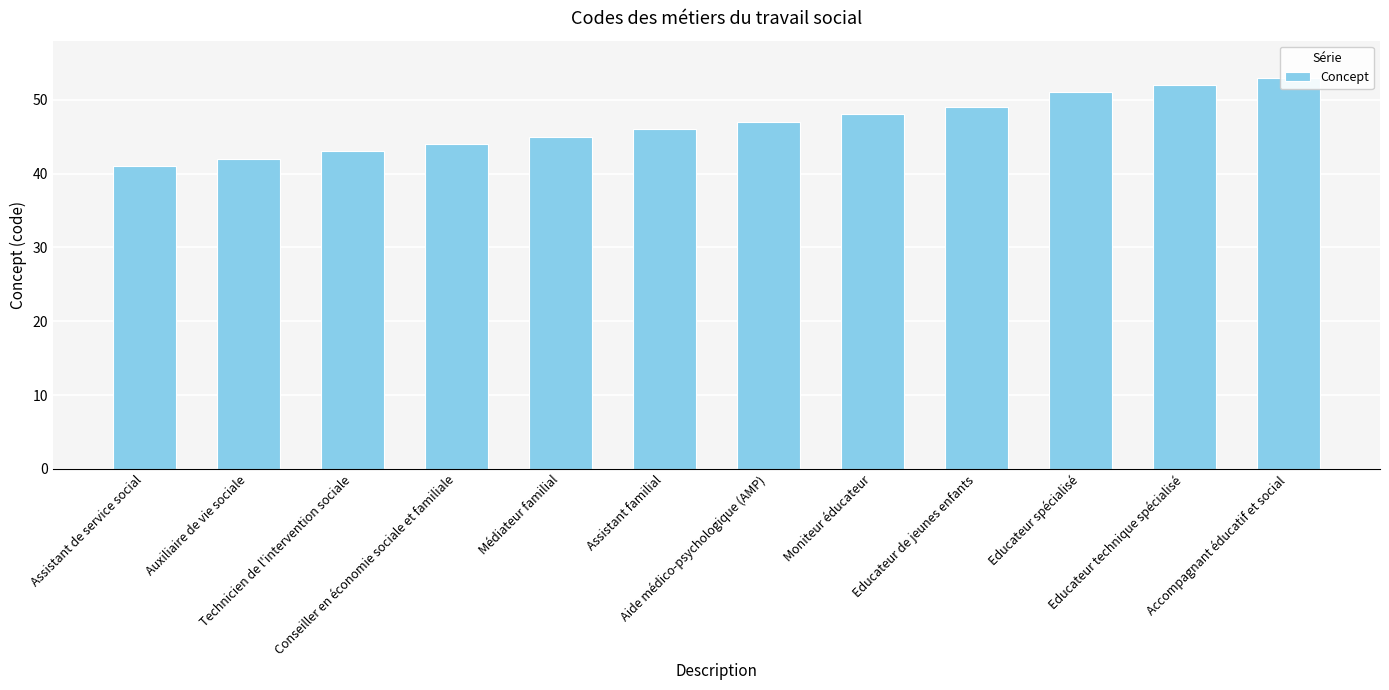

Which label corresponds to the smallest value in the chart?

Assistant de service social